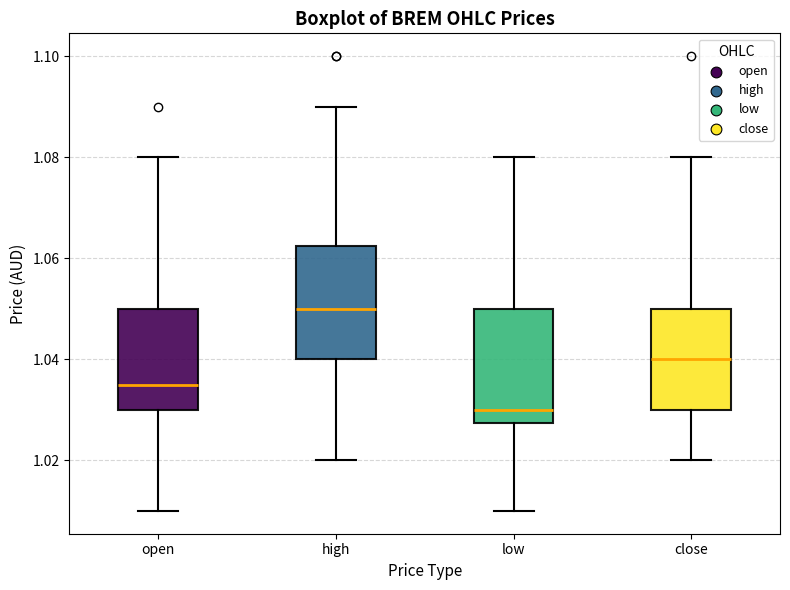

Where is the upper edge of the box for open on the y-axis? The values are not printed on the chart, so give them approximately, as read against the axis.

1.050